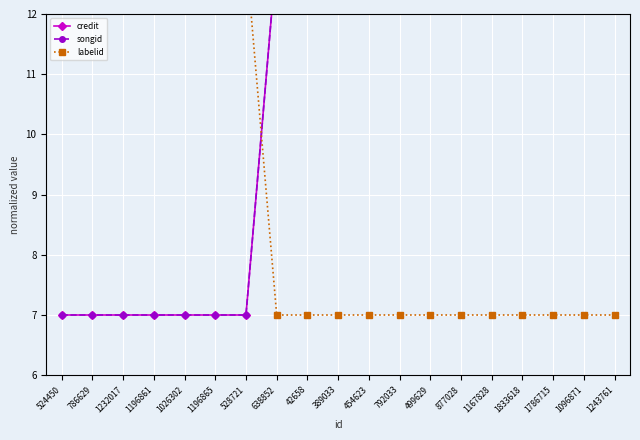

How many lines are shown in the chart?

3